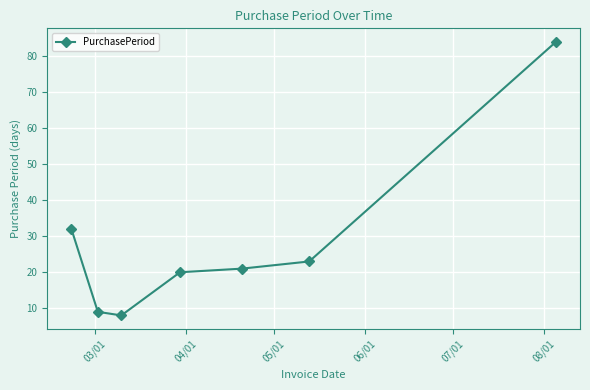

What is the difference between the maximum and second lowest values?

75